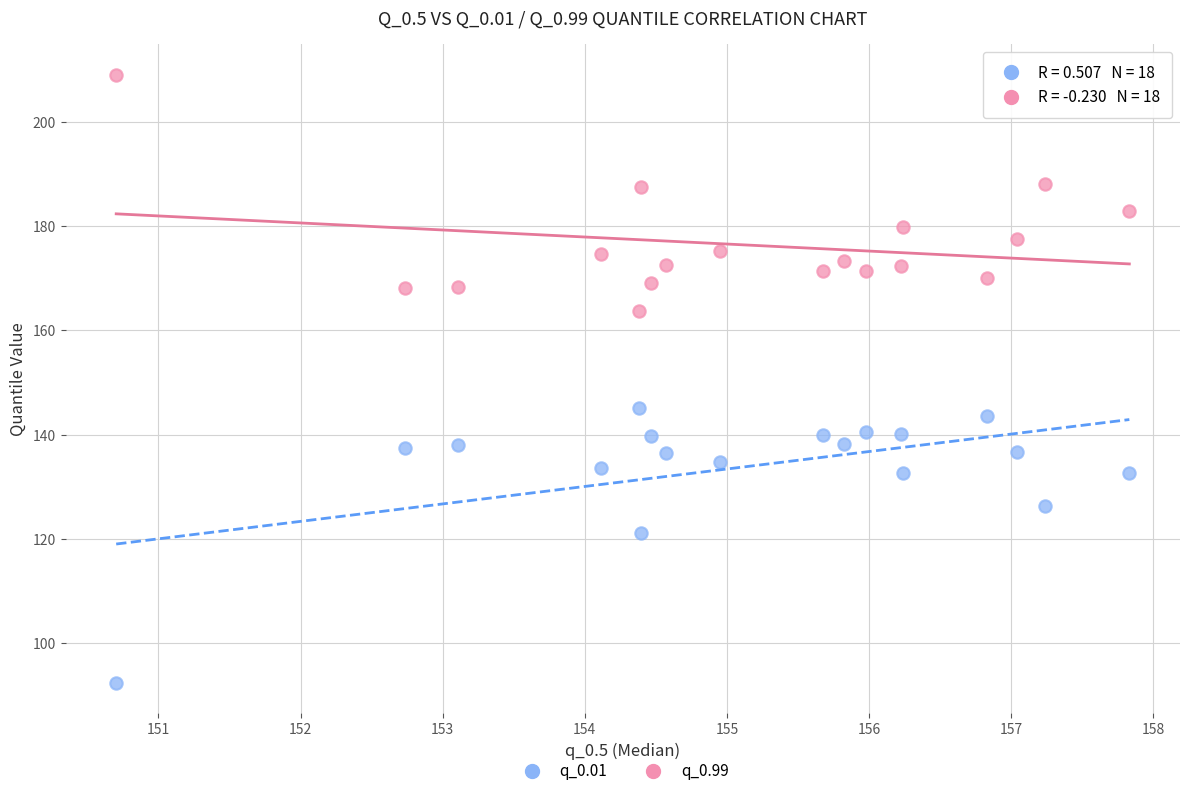

What are all the series names shown in the legend?

q_0.01, q_0.99